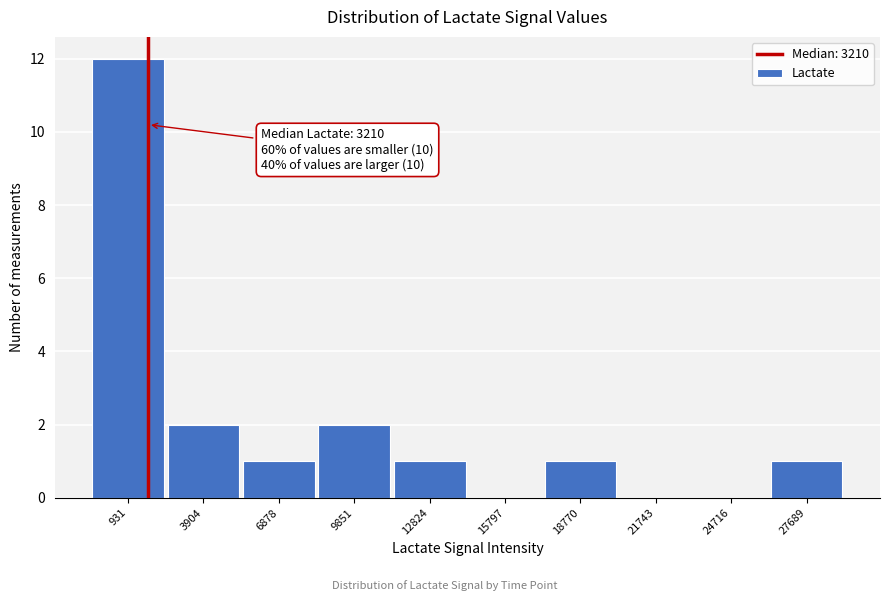

Reading right to left, extract all data points from this chart.

27689=1	24716=0	21743=0	18770=1	15797=0	12824=1	9851=2	6878=1	3904=2	931=12